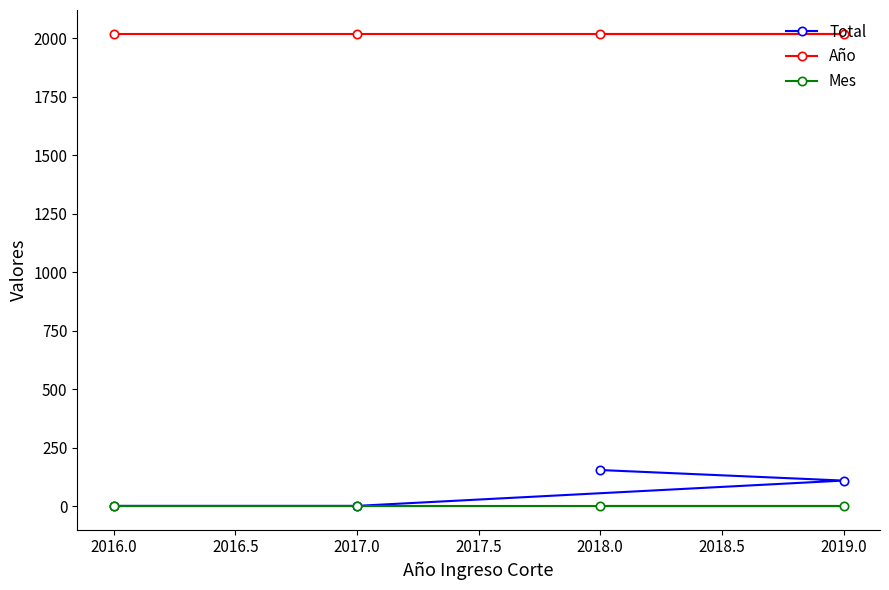

What is the maximum value shown in the chart?

2019